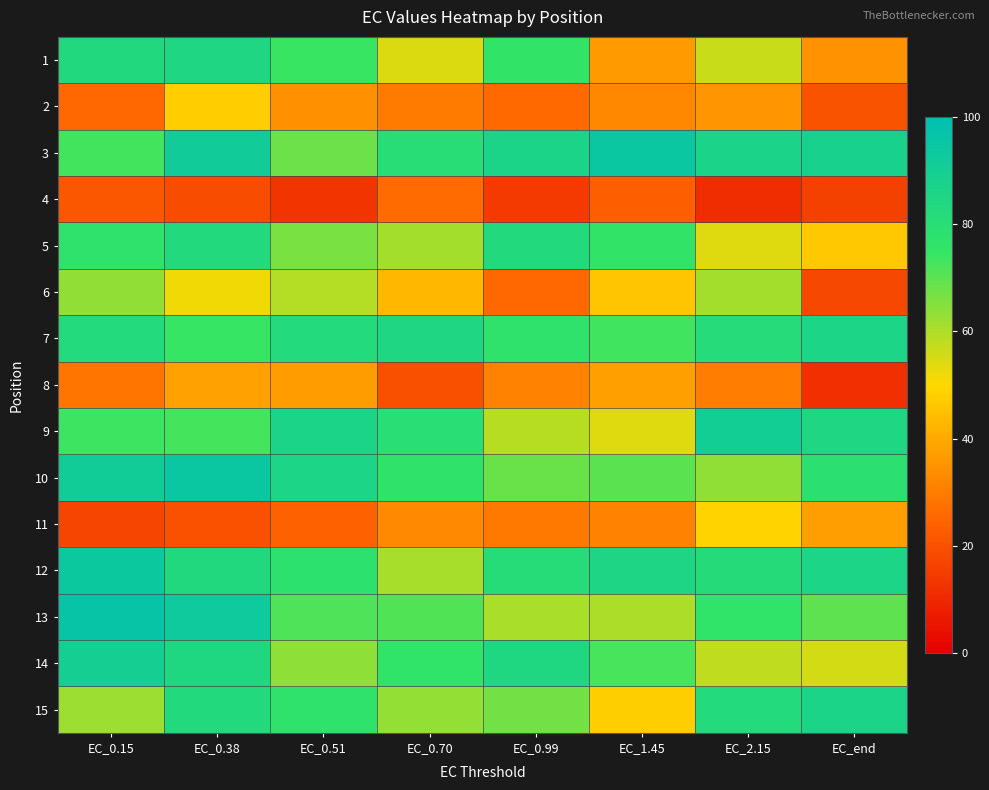

What is the spread (max minus min) of values at EC_1.45?

71.1